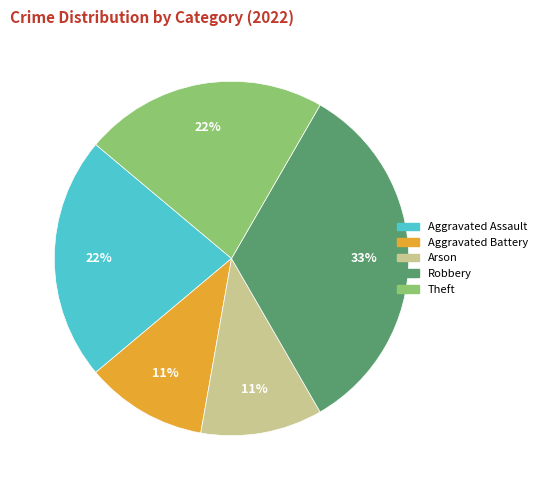

Count the number of slices in the pie.

5